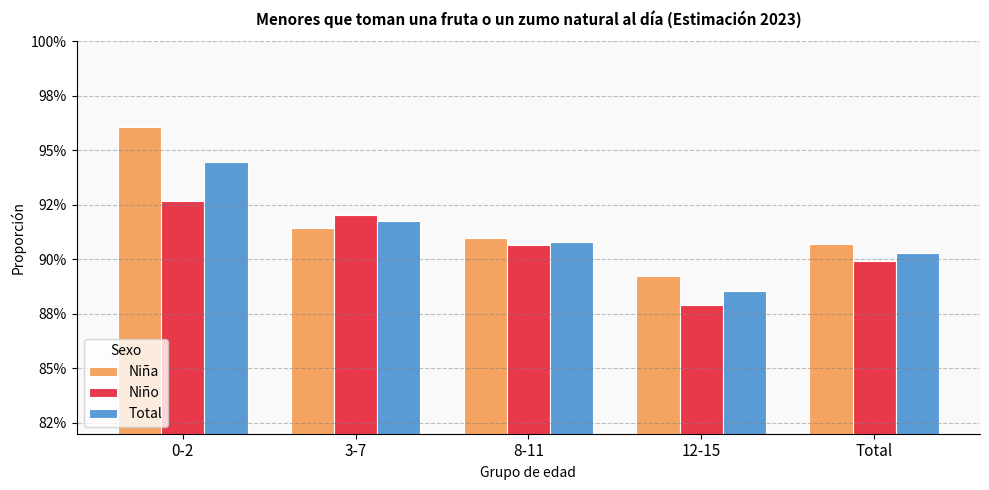

Between 8-11 and 12-15, which series saw the biggest shift?

Niño